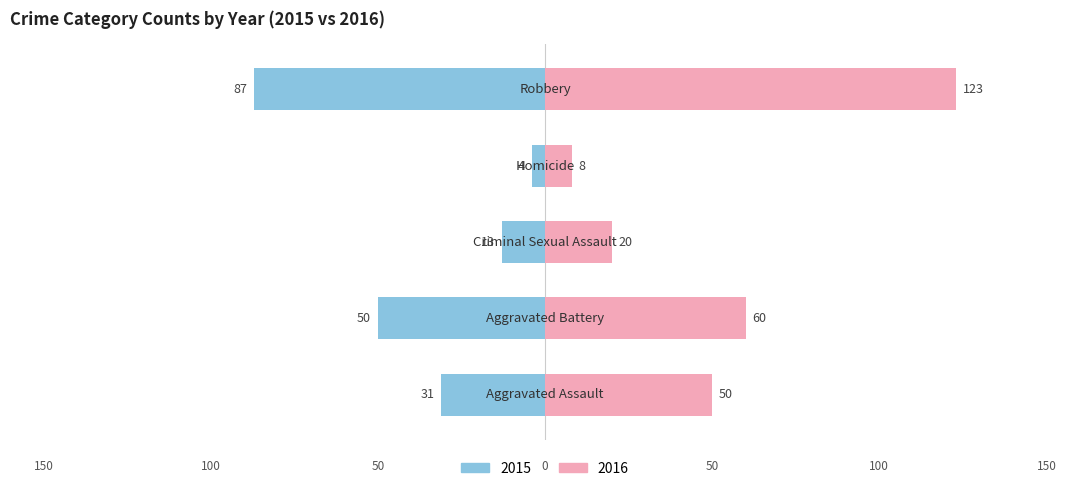

Between Aggravated Battery and Criminal Sexual Assault, which series saw the biggest shift?

2016